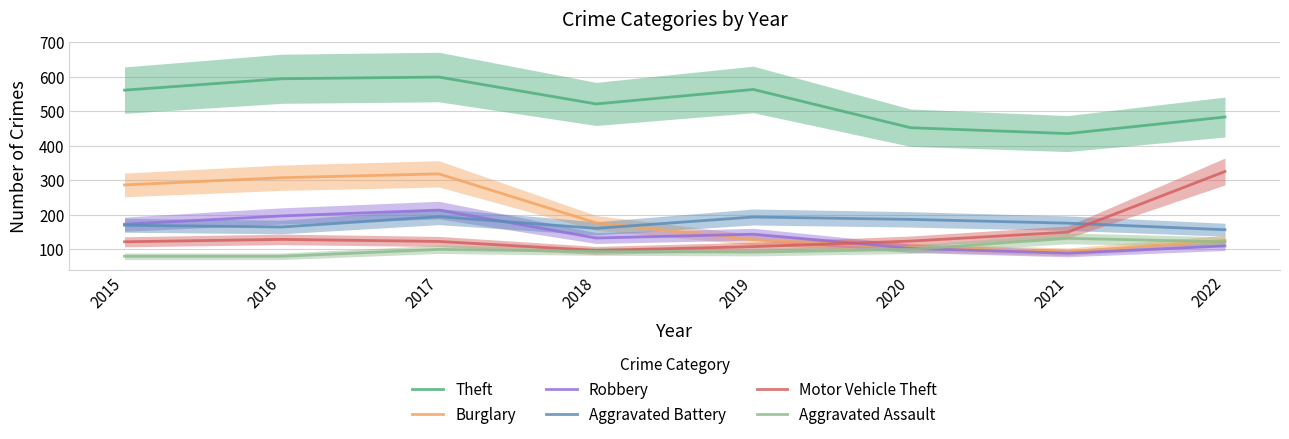

How many interior local peaks does the Motor Vehicle Theft series have?

1